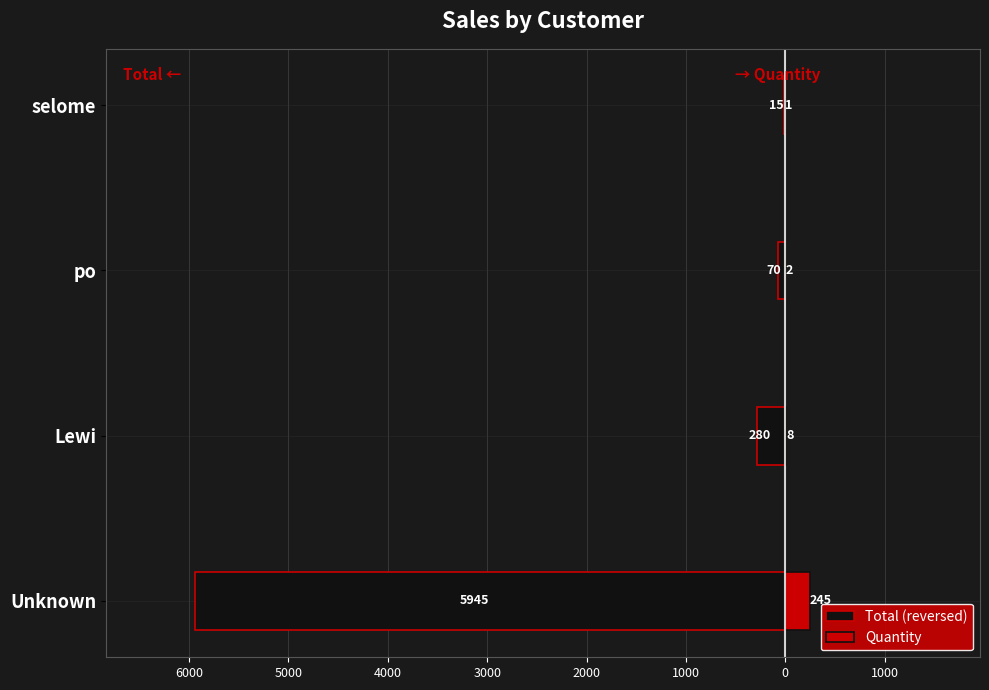

What is the value of the Quantity bar at the 4th from the left?

1